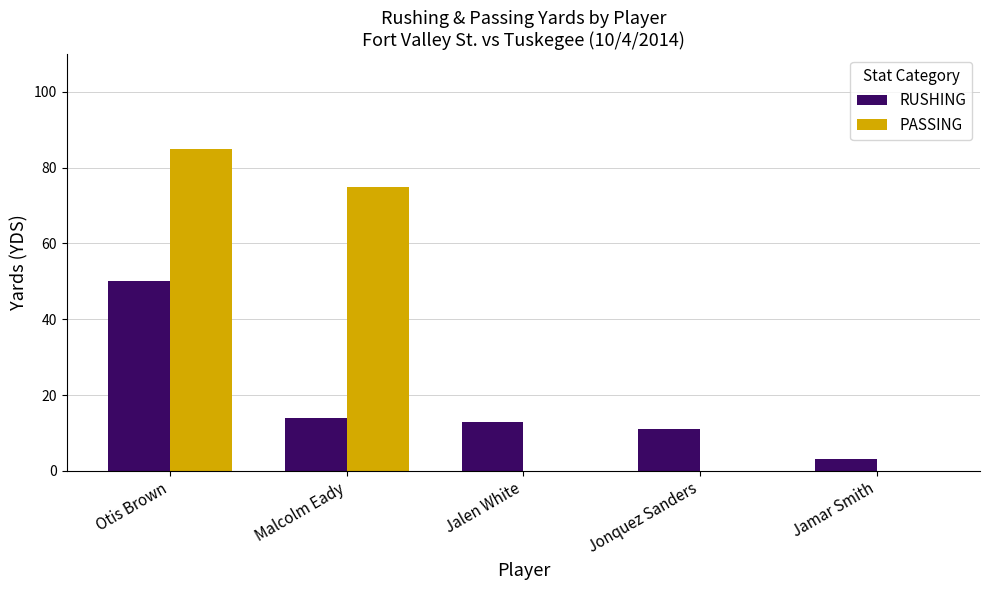

Are the bars horizontal?

No